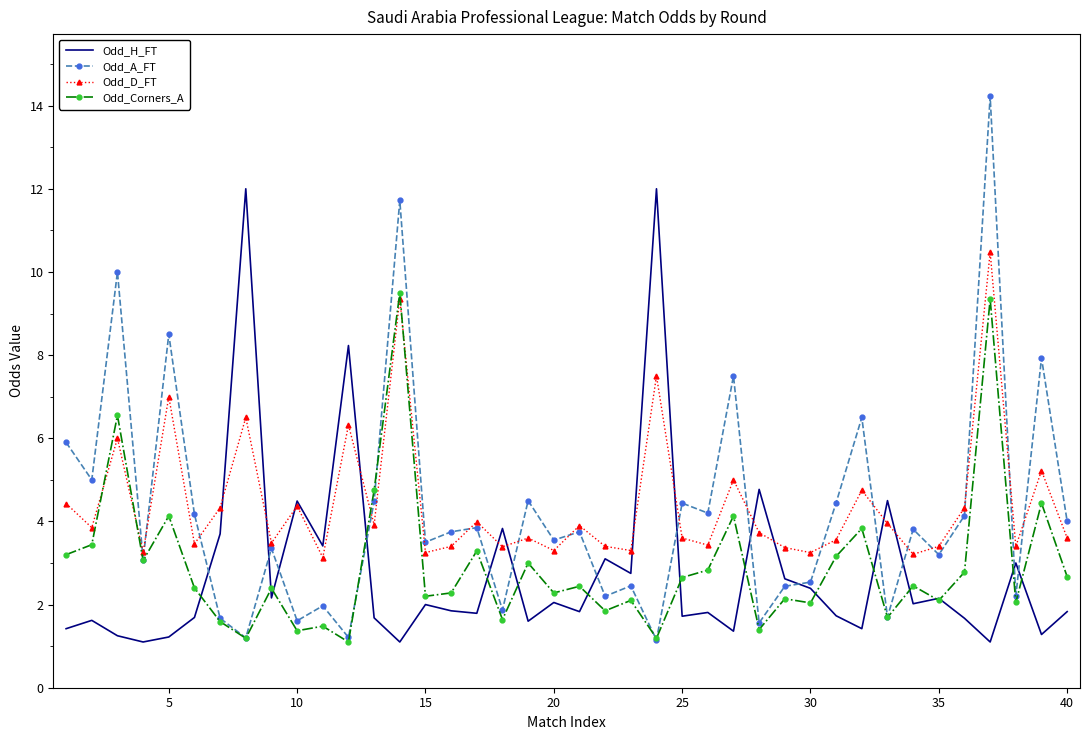

Which series has the largest total across all categories?

Odd_D_FT